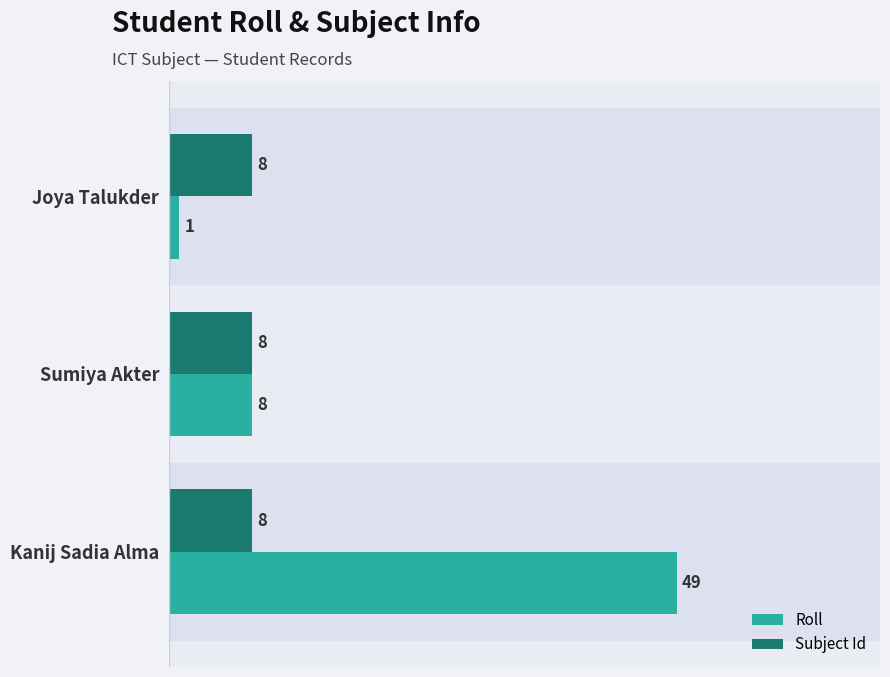

What is the spread (max minus min) of values at Joya Talukder?

7